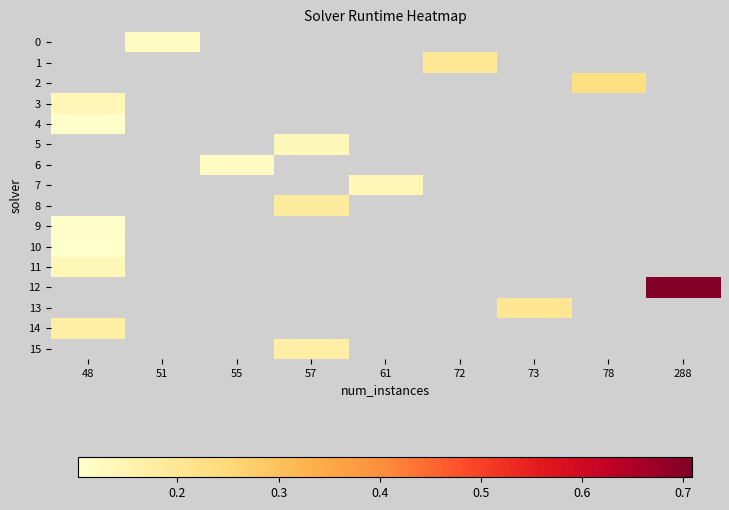

What is the maximum value shown in the chart?

0.7